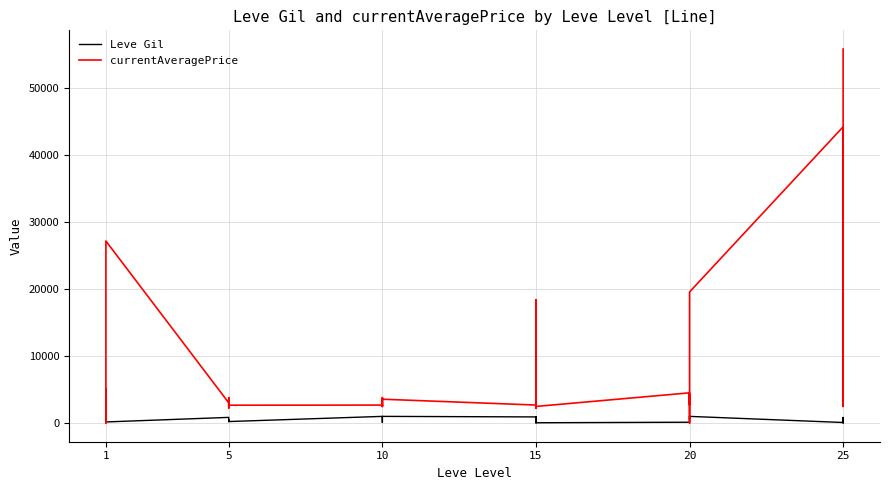

Which series has the widest spread of values?

currentAveragePrice